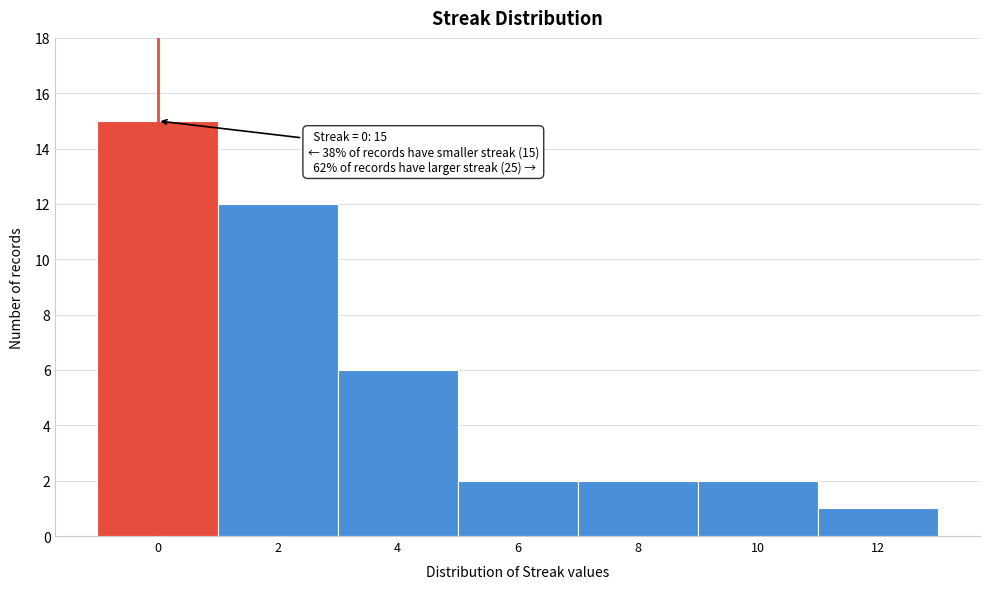

Reading left to right, transcribe all the data shown in this chart.

0=15	2=12	4=6	6=2	8=2	10=2	12=1